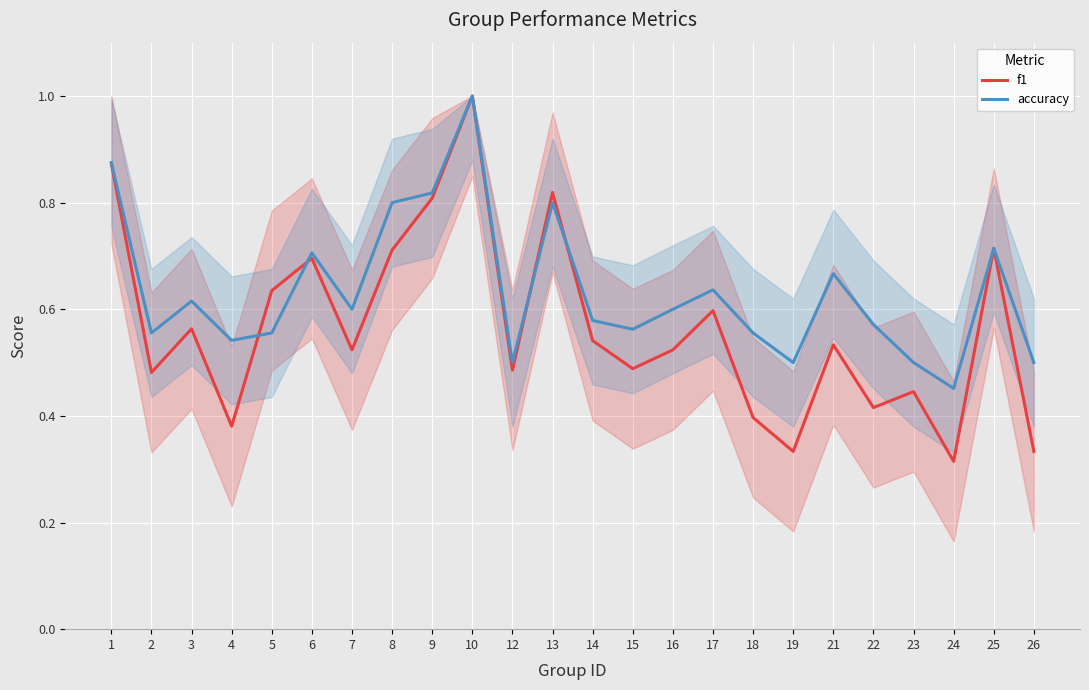

What is the approximate value of accuracy at 25?

0.7